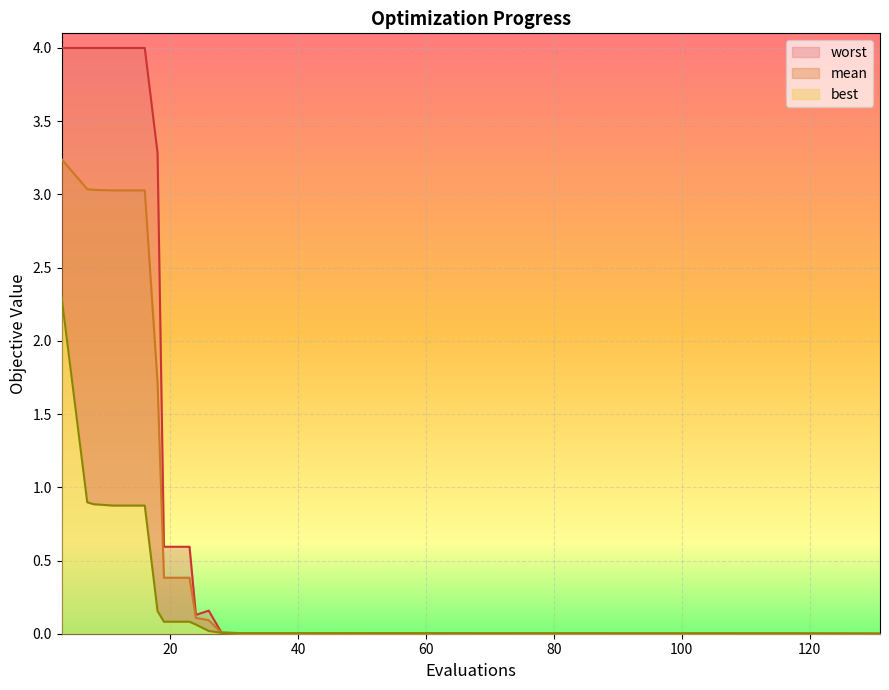

Reading left to right, transcribe all the data shown in this chart.

mean: 3.2	3.0	3.0	3.0	3.0	3.0	1.7	0.4	0.4	0.1	0.1	0.0	0.0	0.0	0.0	0.0	0.0	0.0	0.0	0.0
best: 2.3	0.9	0.9	0.9	0.9	0.9	0.2	0.1	0.1	0.1	0.0	0.0	0.0	0.0	0.0	0.0	0.0	0.0	0.0	0.0
worst: 4.0	4.0	4.0	4.0	4.0	4.0	3.3	0.6	0.6	0.1	0.2	0.0	0.0	0.0	0.0	0.0	0.0	0.0	0.0	0.0